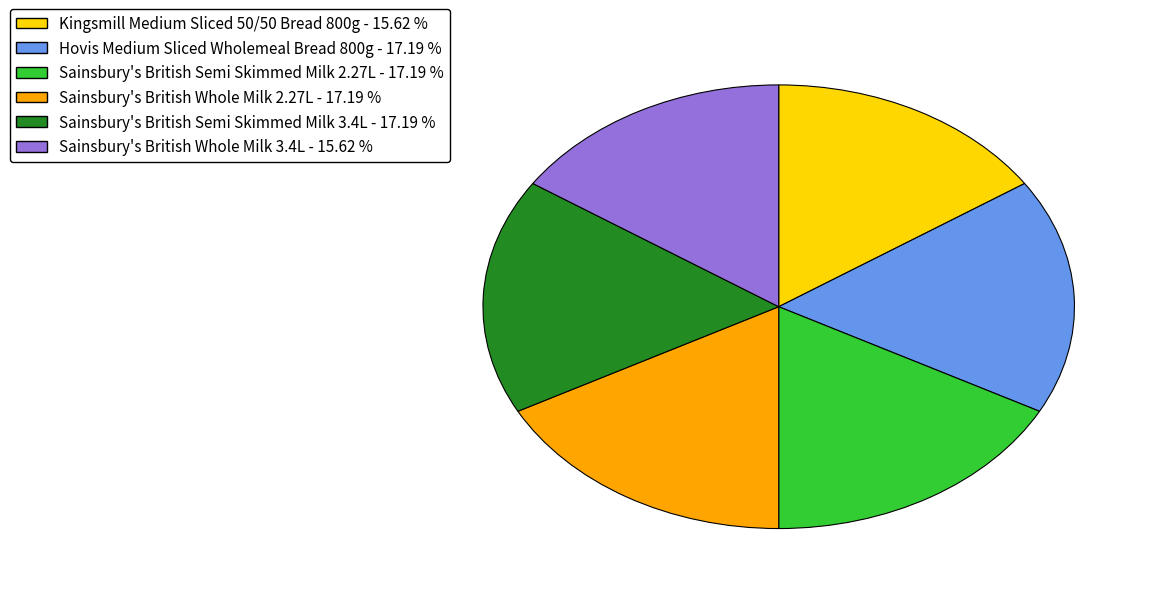

What is the ratio of the value at Sainsbury's British Whole Milk 3.4L to the value at Sainsbury's British Semi Skimmed Milk 2.27L?

0.9